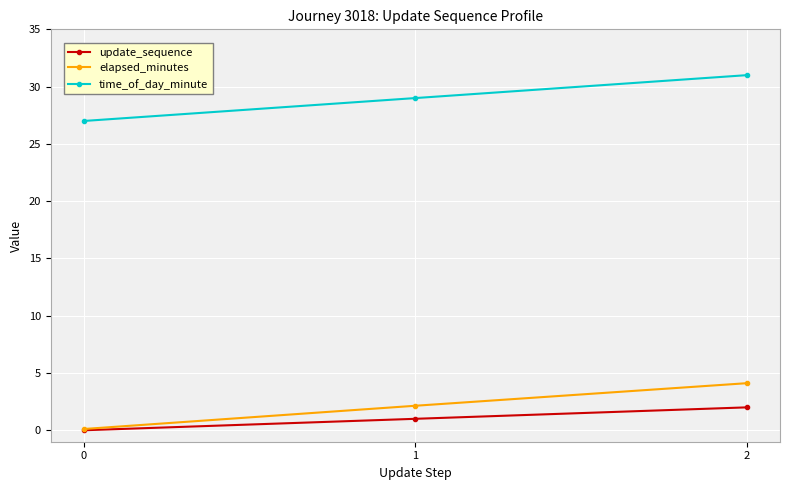

What is the sum of all update_sequence values?

3.0